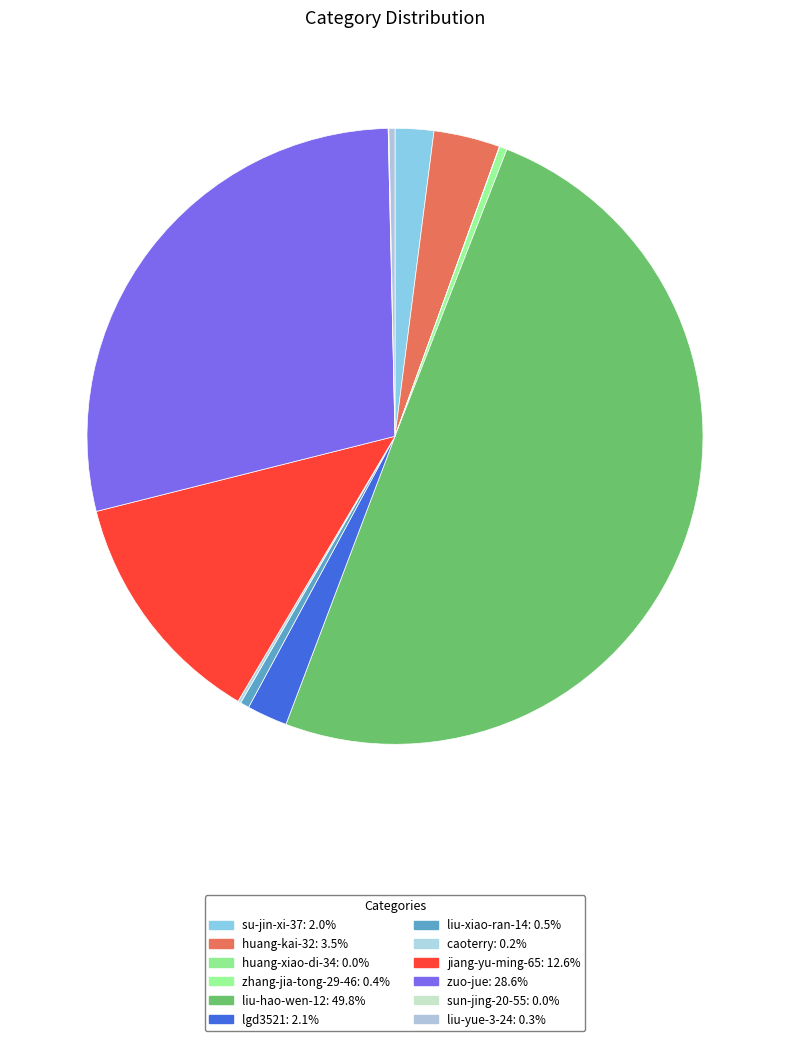

The liu-yue-3-24 slice represents 0% of the pie. True or false?

True